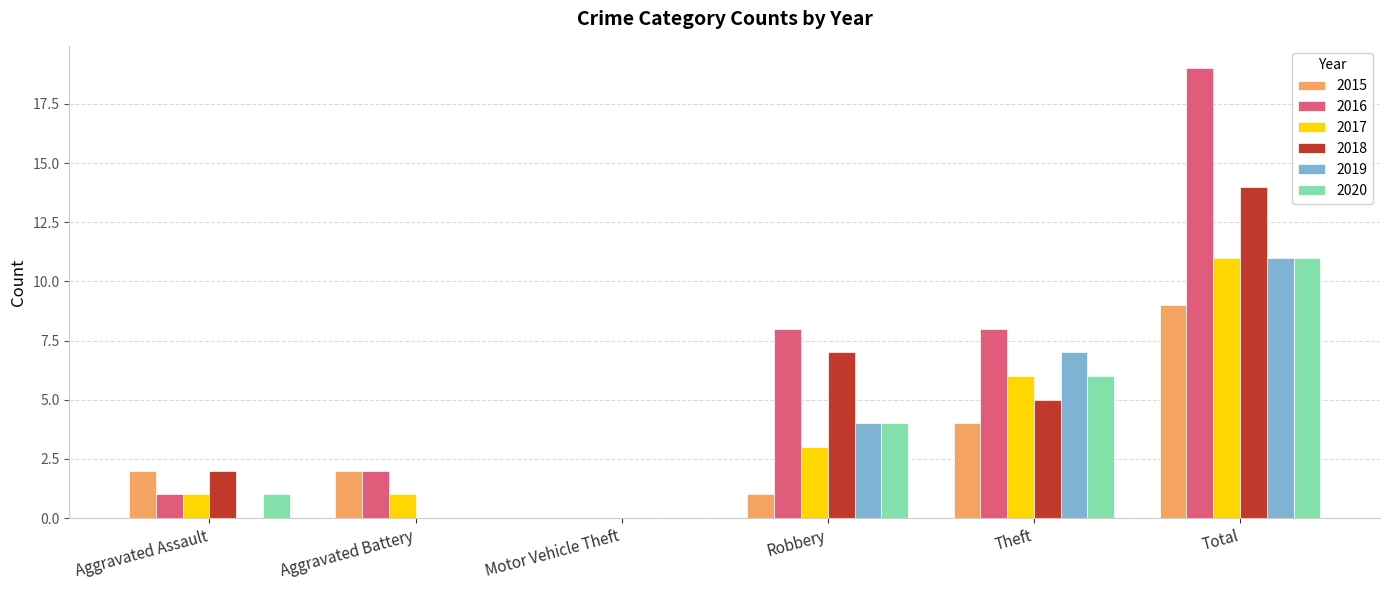

At which category is the sum across all series the highest?

Total